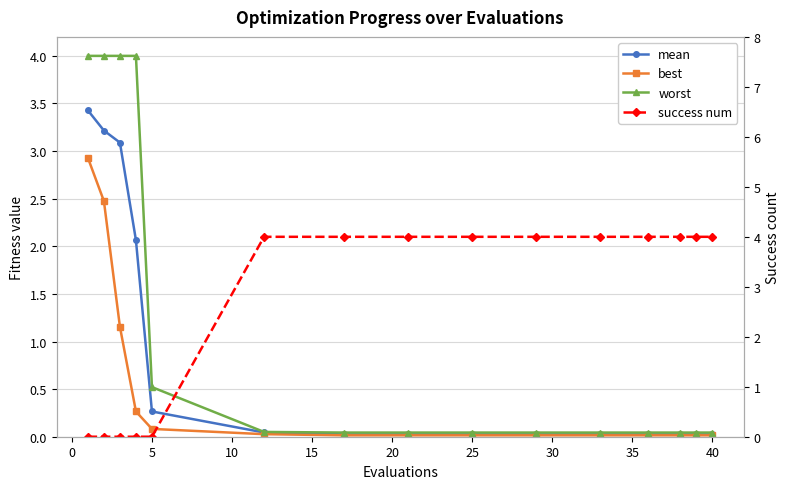

How many lines are shown in the chart?

4